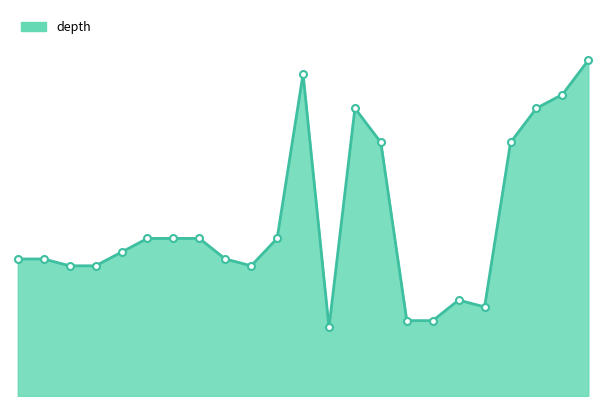

Does the chart have visible grid lines?

No